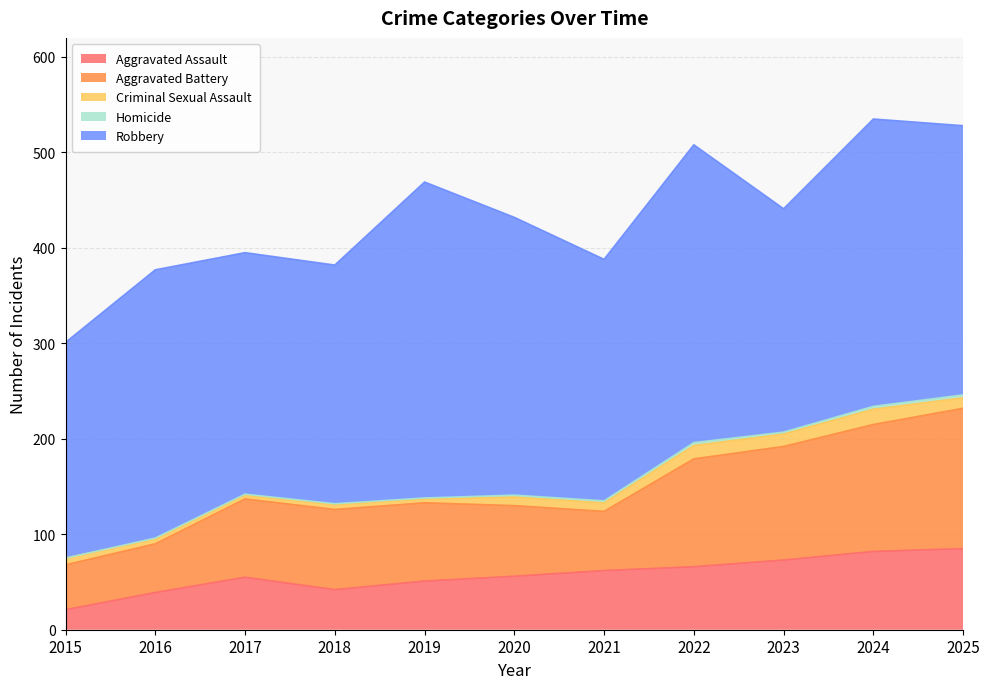

How many lines are shown in the chart?

5